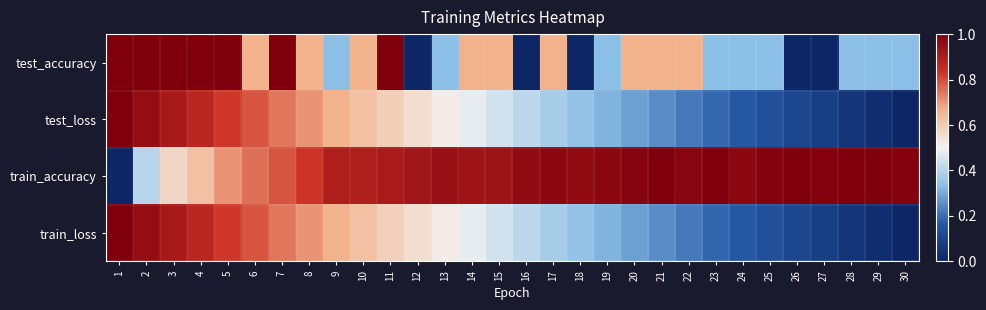

At how many categories does at least one series exceed 0?

30